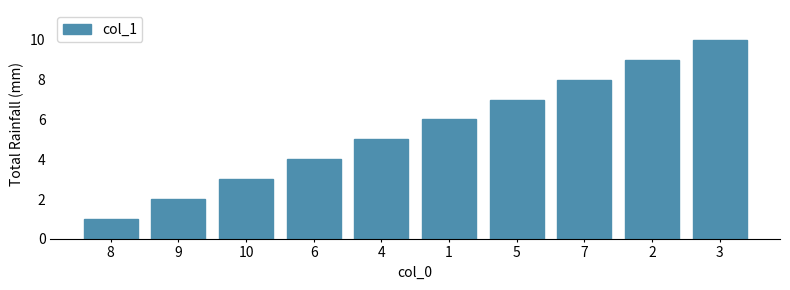

Reading left to right, list all the values displayed in this chart.

1	2	3	4	5	6	7	8	9	10